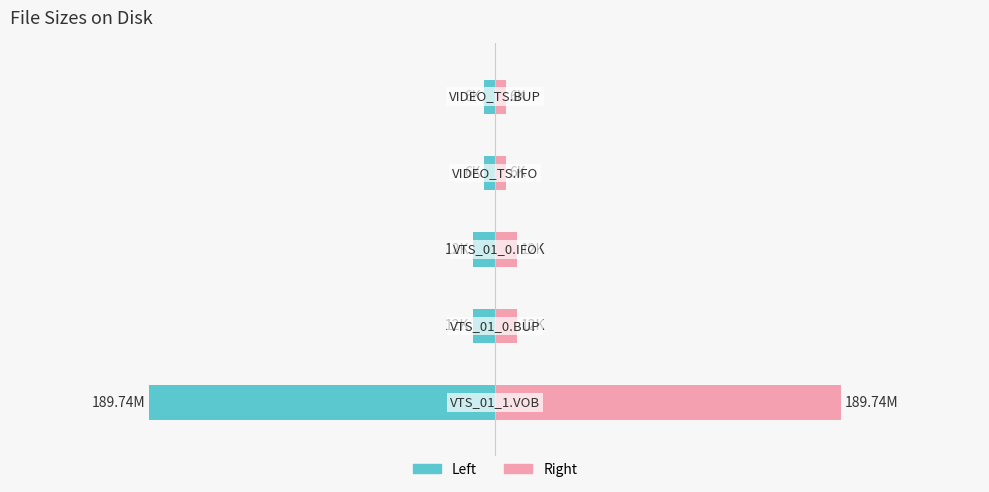

Reading right to left, transcribe all the data shown in this chart.

Size (left): -6.0	-6.0	-12.0	-12.0	-189.7
Size (right): 6.0	6.0	12.0	12.0	189.7